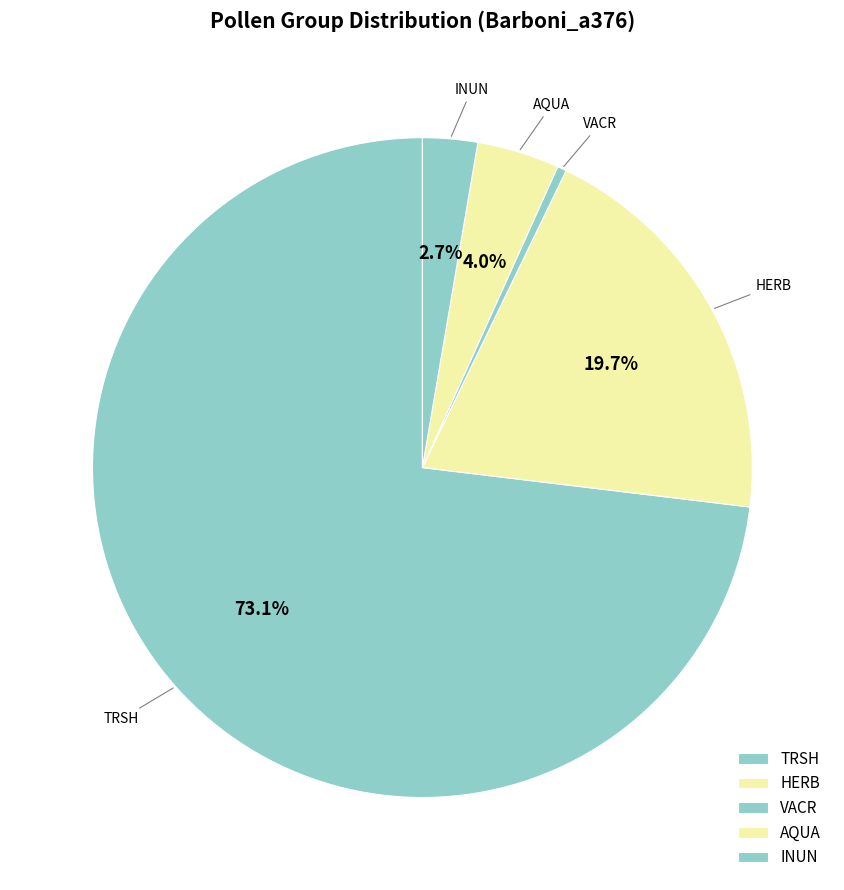

Count the number of slices in the pie.

5